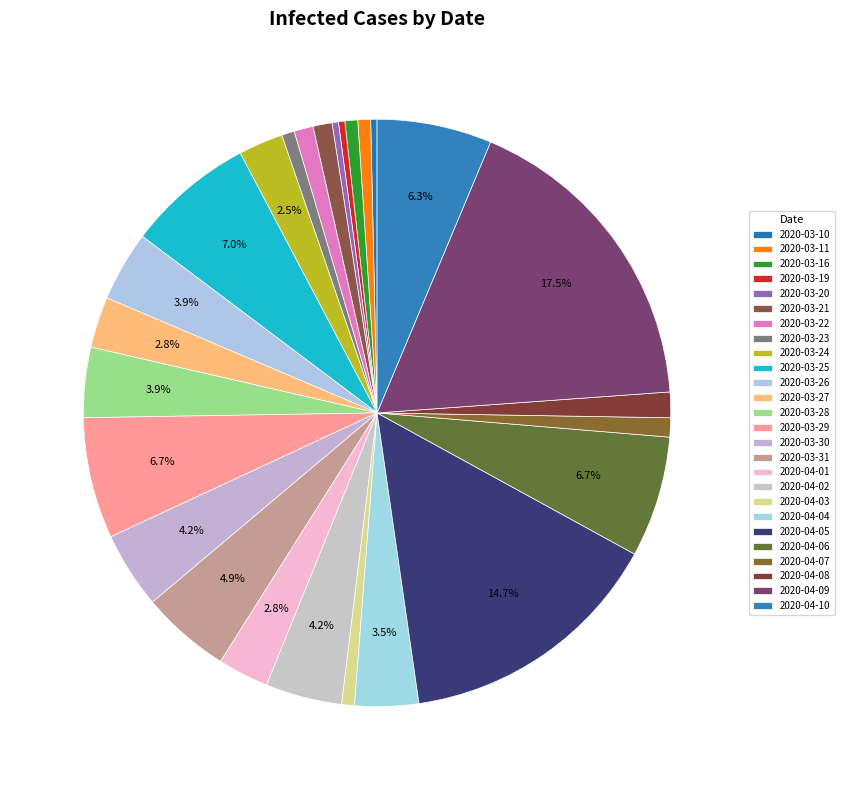

How many slices are in this pie chart?

26